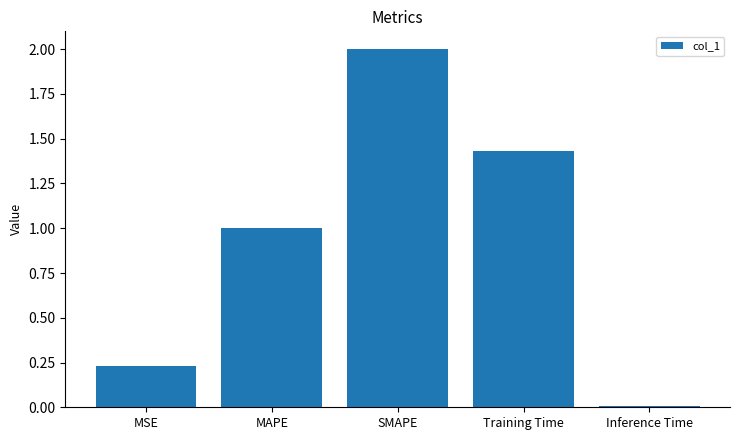

True or false: the data shows 0.7 at Training Time.

False